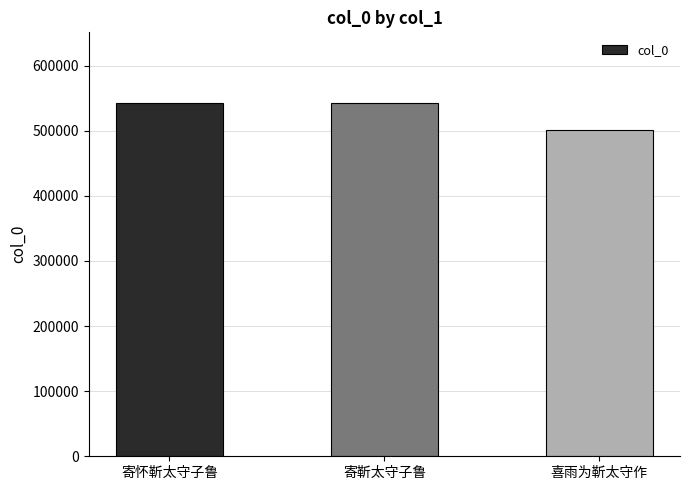

Does the chart contain any negative values?

No